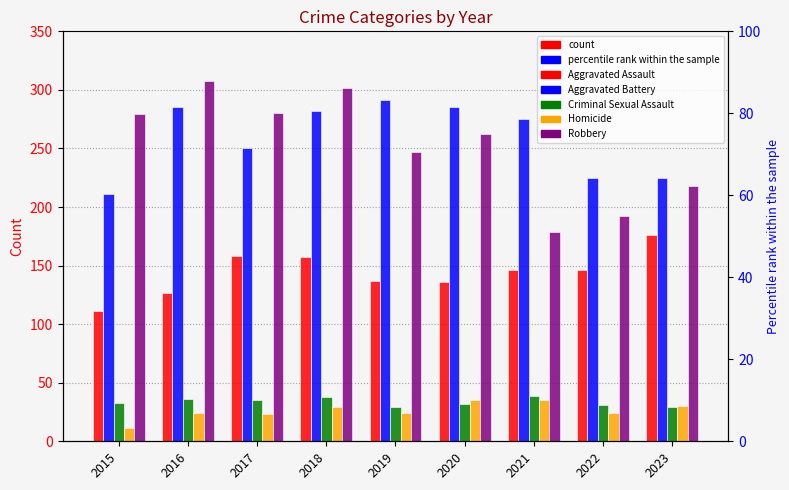

What is the difference between the Aggravated Battery values at 2022 and 2021?

50